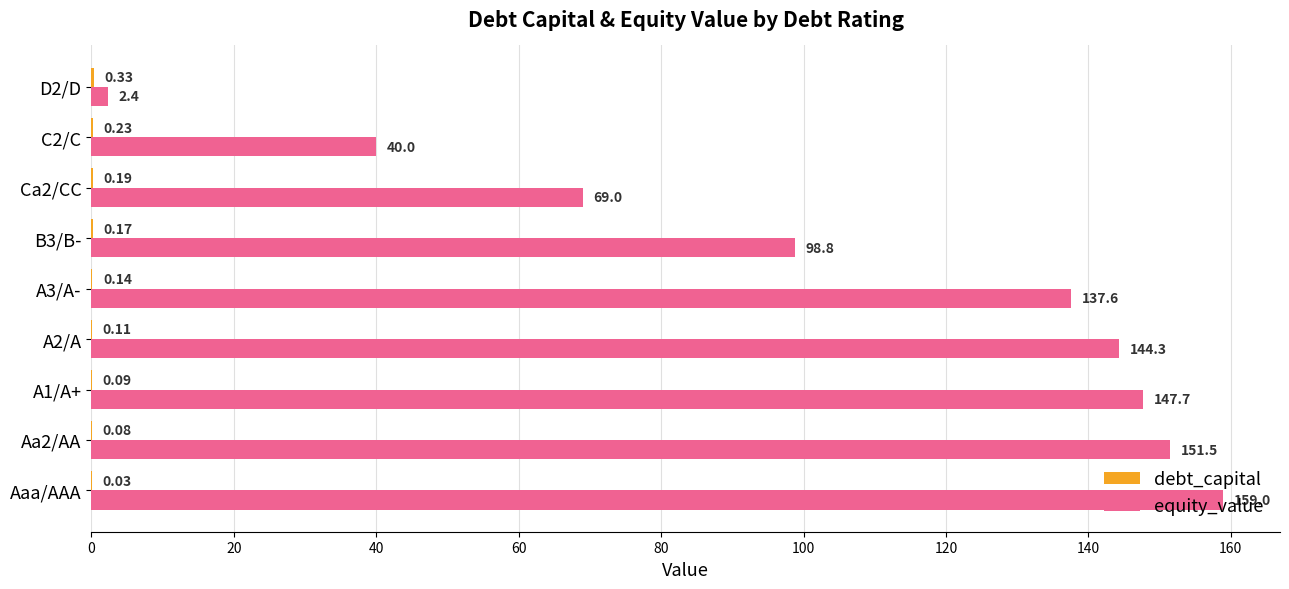

What is the sum of the equity_value values at C2/C and Aa2/AA?

191.5